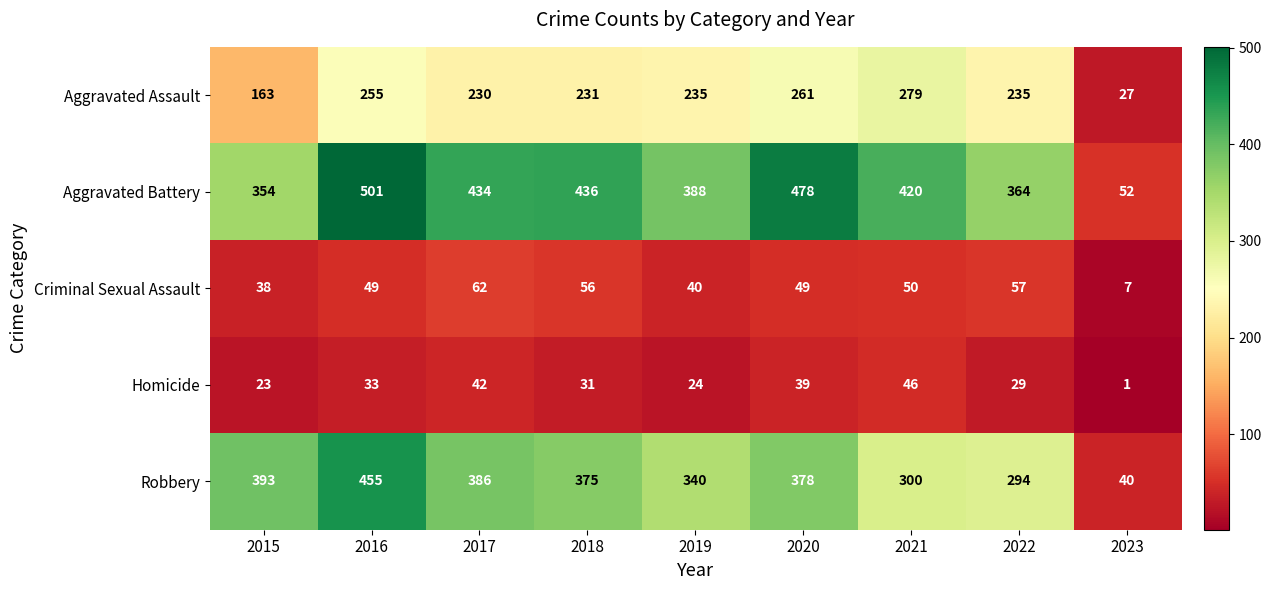

List the series in order of their peak value, highest first.

Aggravated Battery, Robbery, Aggravated Assault, Criminal Sexual Assault, Homicide